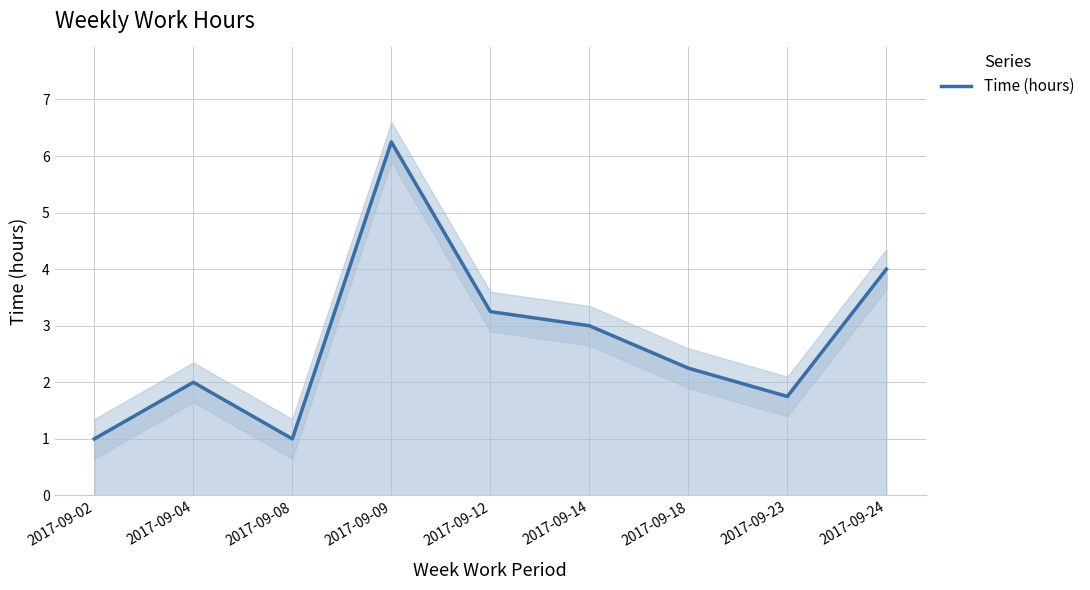

True or false: the data shows 1.8 at 2017-09-23.

True